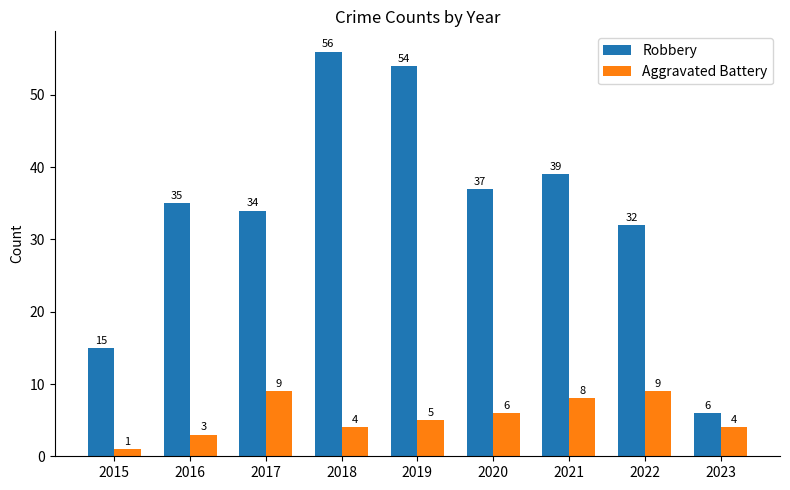

Which category has the highest value in the Robbery series?

2018